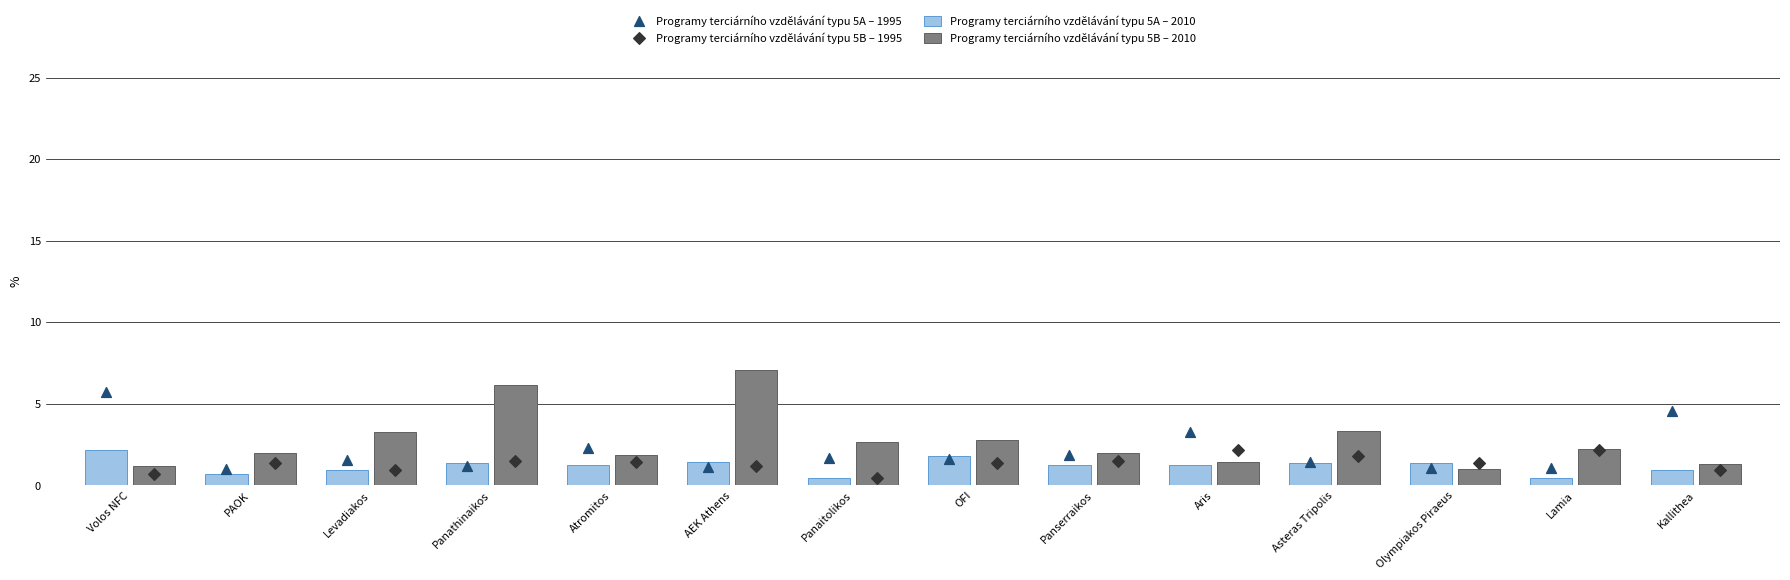

Which series has the largest total across all categories?

Programy terciárního vzdělávání typu 5B – 2010